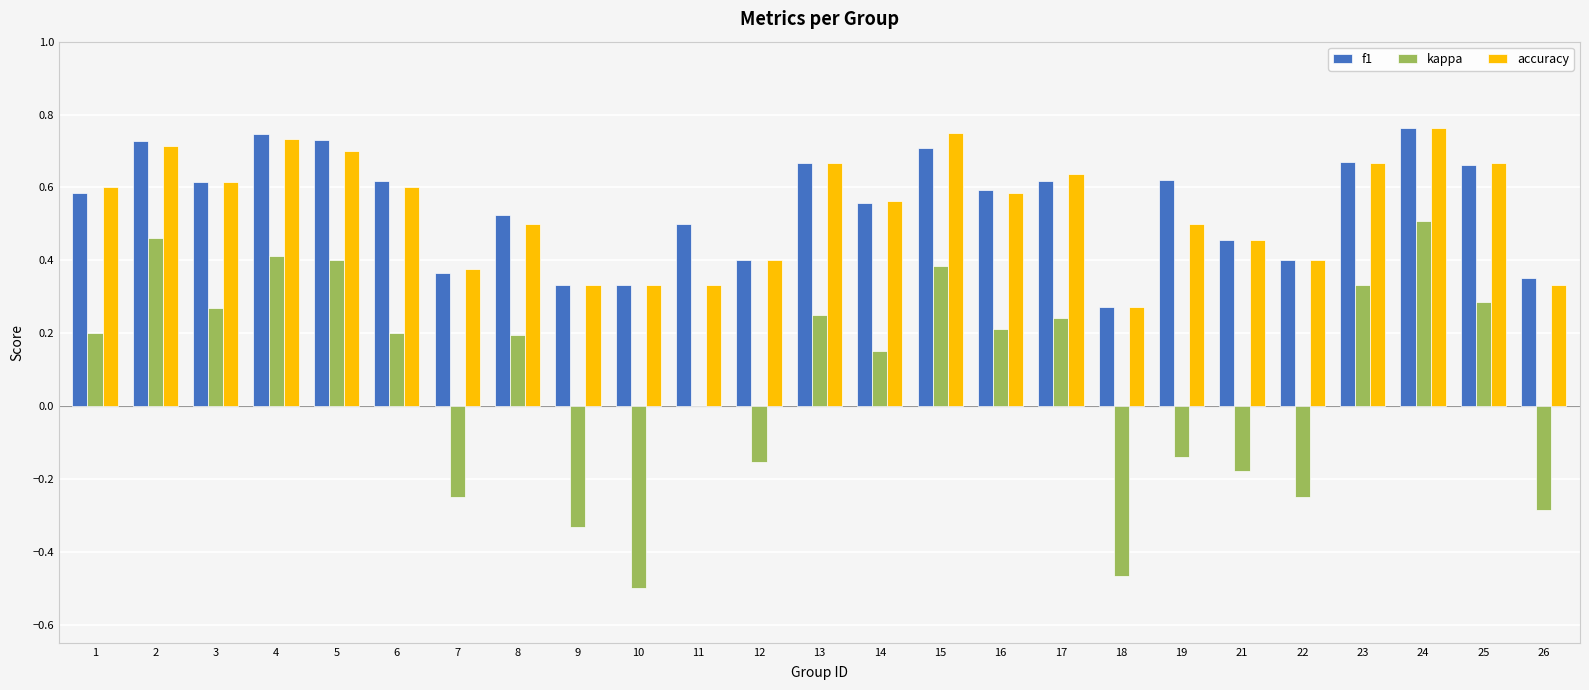

The accuracy series shows 0.3 at 5. True or false?

False